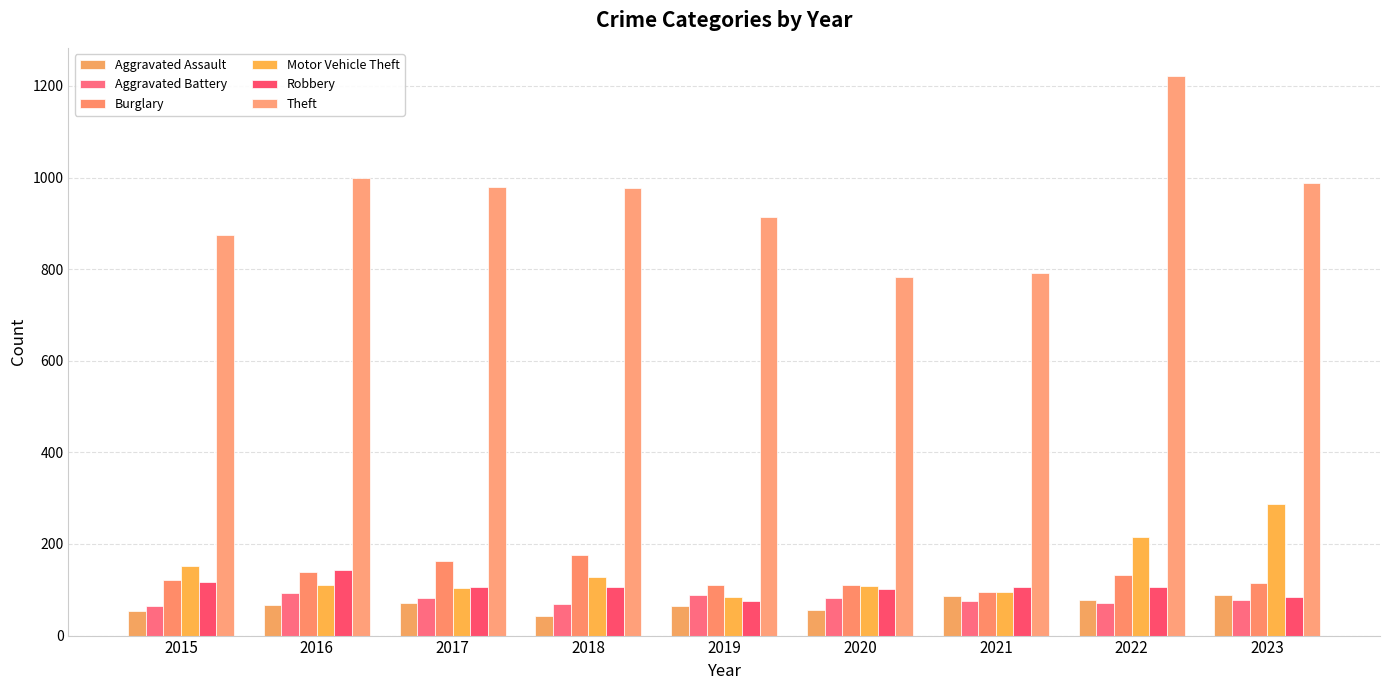

What is the value of the Motor Vehicle Theft bar at the 1st from the left?

152